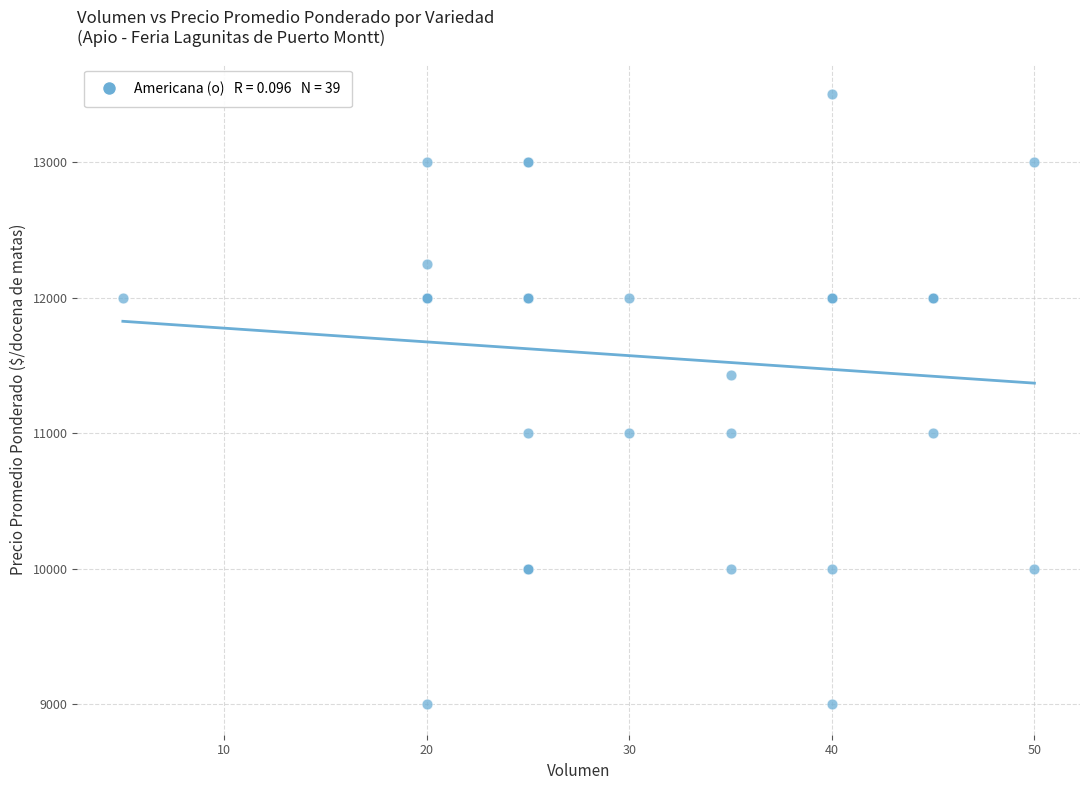

What Y value in the scatter plot is closest to 11250?

11429